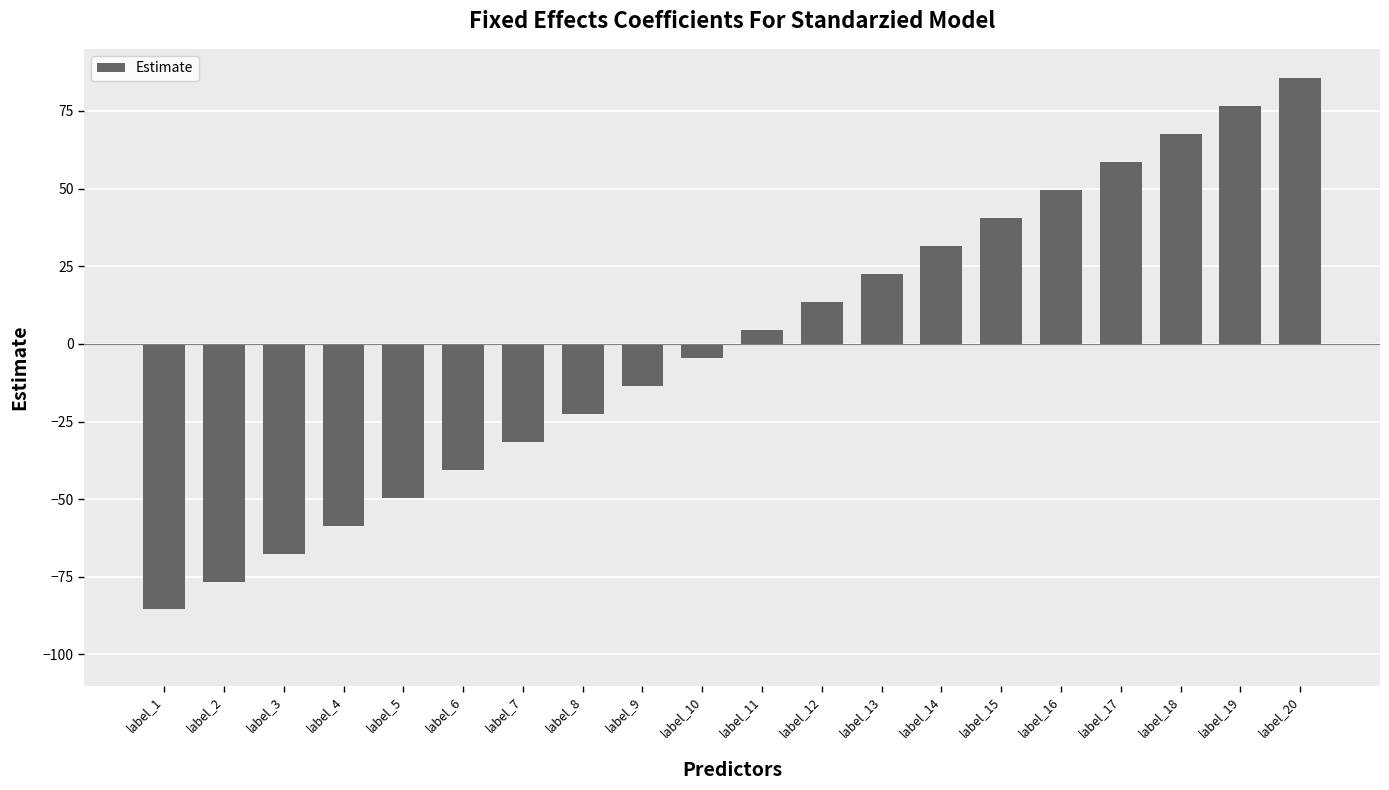

Which category has the highest value across all series?

label_20